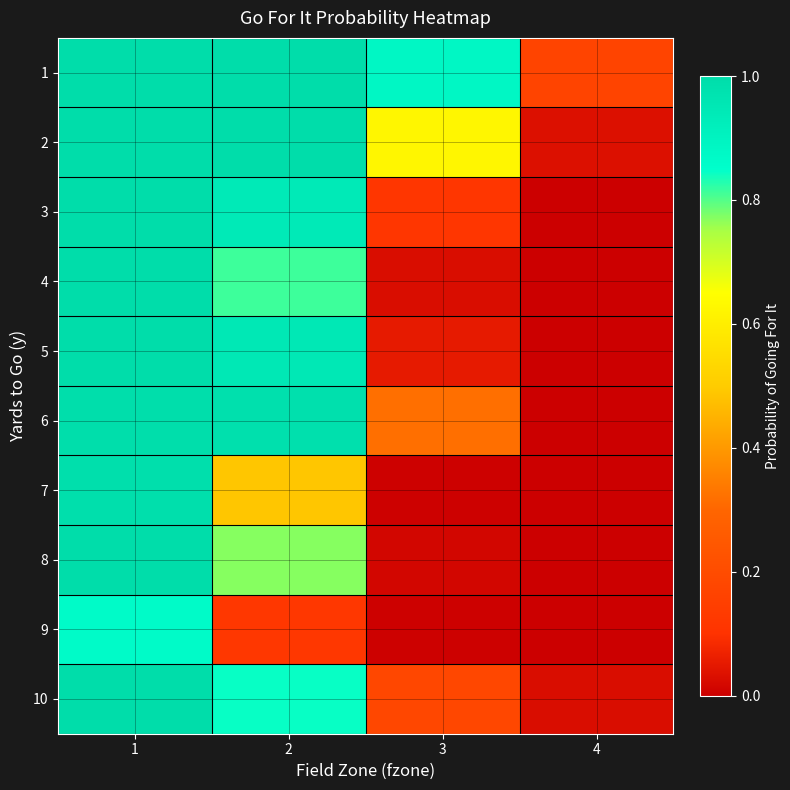

Reading right to left, transcribe all the data shown in this chart.

1: 4=0.2	3=0.9	2=1.0	1=1.0
2: 4=0.0	3=0.6	2=1.0	1=1.0
3: 4=0.0	3=0.1	2=0.9	1=1.0
4: 4=0.0	3=0.0	2=0.8	1=1.0
5: 4=0.0	3=0.1	2=0.9	1=1.0
6: 4=0.0	3=0.3	2=1.0	1=1.0
7: 4=0.0	3=0.0	2=0.5	1=1.0
8: 4=0.0	3=0.0	2=0.8	1=1.0
9: 4=0.0	3=0.0	2=0.1	1=0.9
10: 4=0.0	3=0.2	2=0.8	1=1.0